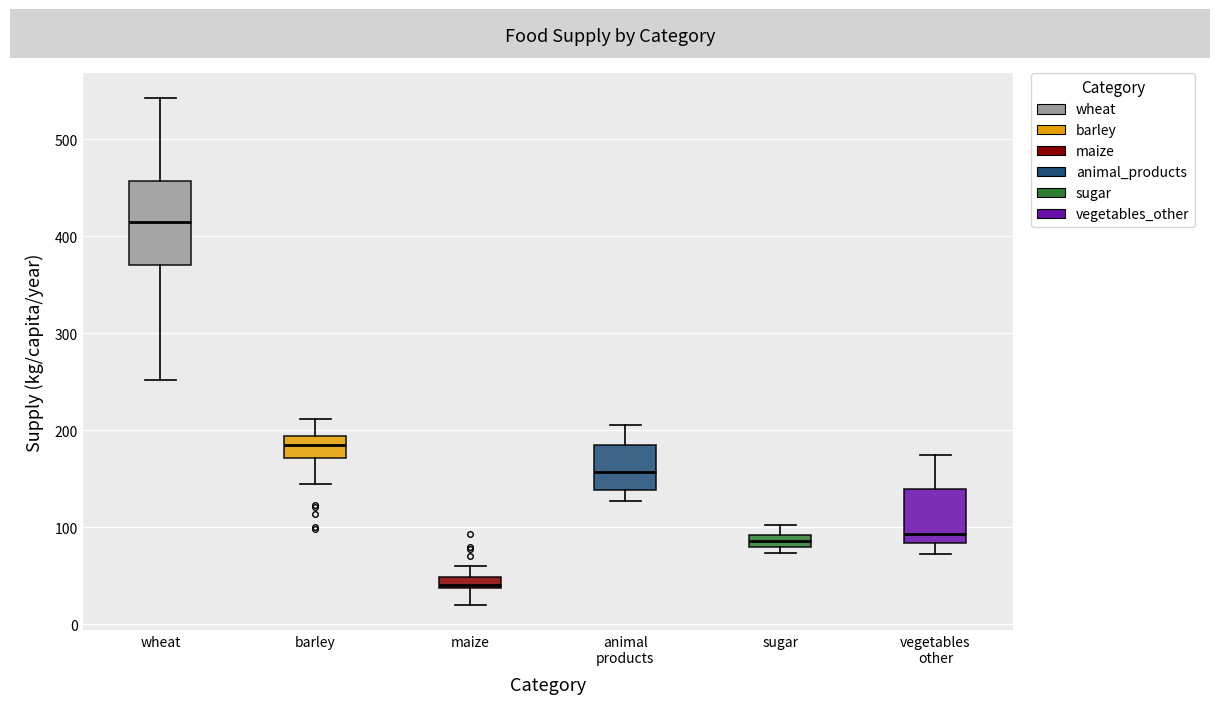

Where does the upper whisker of the box for barley end on the y-axis? The values are not printed on the chart, so give them approximately, as read against the axis.

210